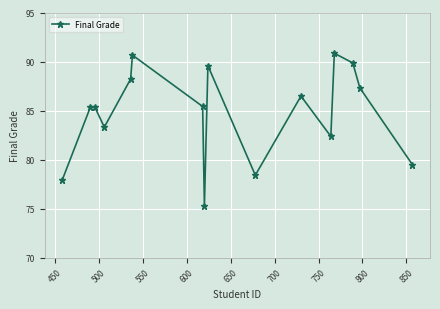

What is the sum of all values?

1355.7